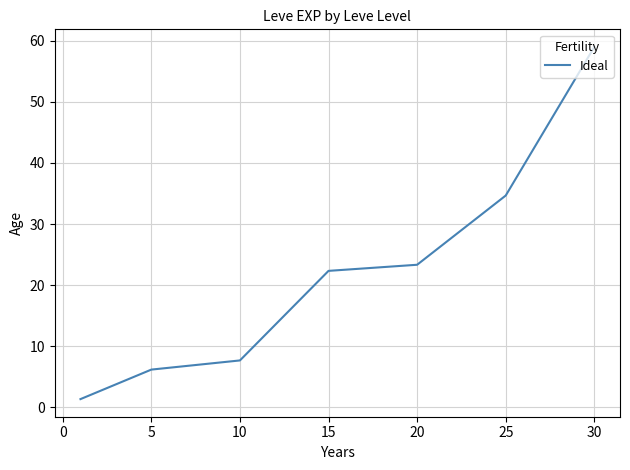

How many values are below 22?

3